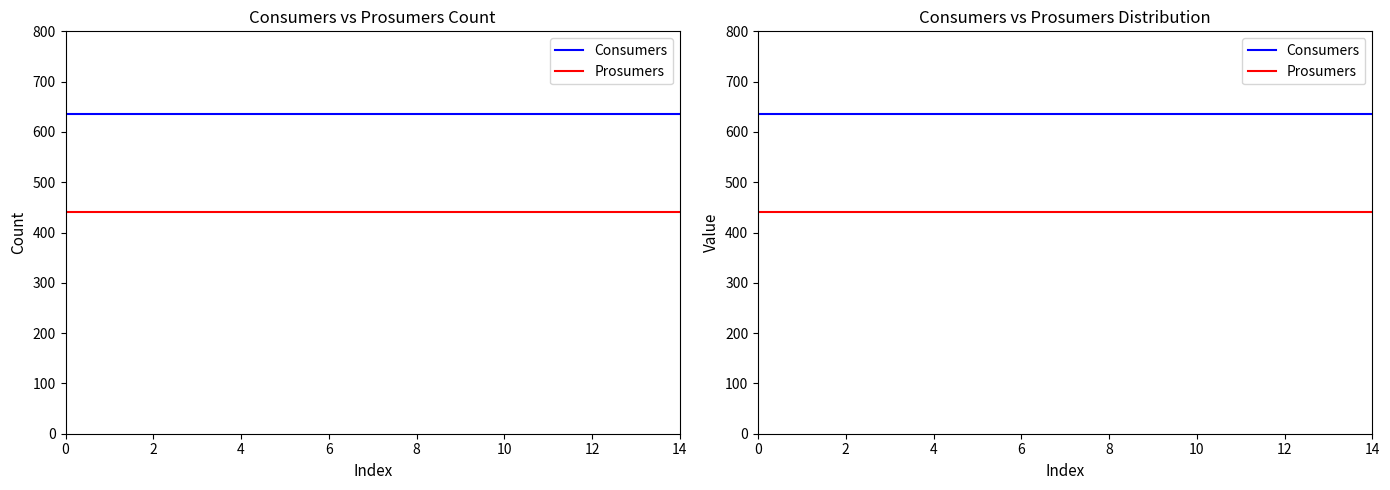

What are all the series names shown in the legend?

Consumers, Prosumers